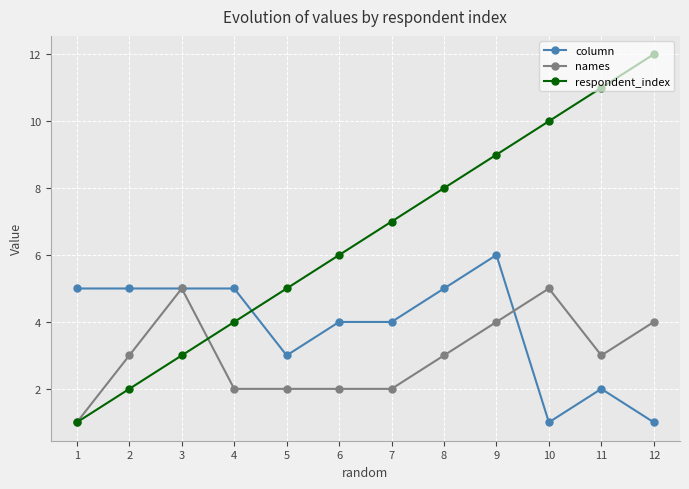

True or false: column has a value of 4 at 5.

False